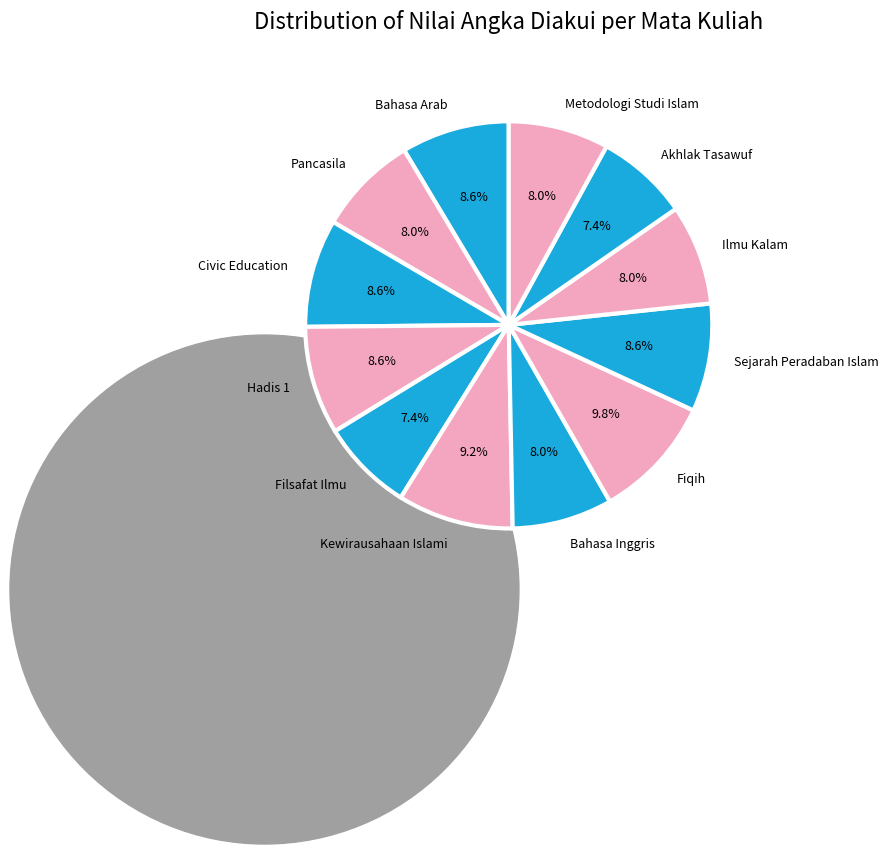

Is the sum of Filsafat Ilmu and Hadis 1 greater than half?

No